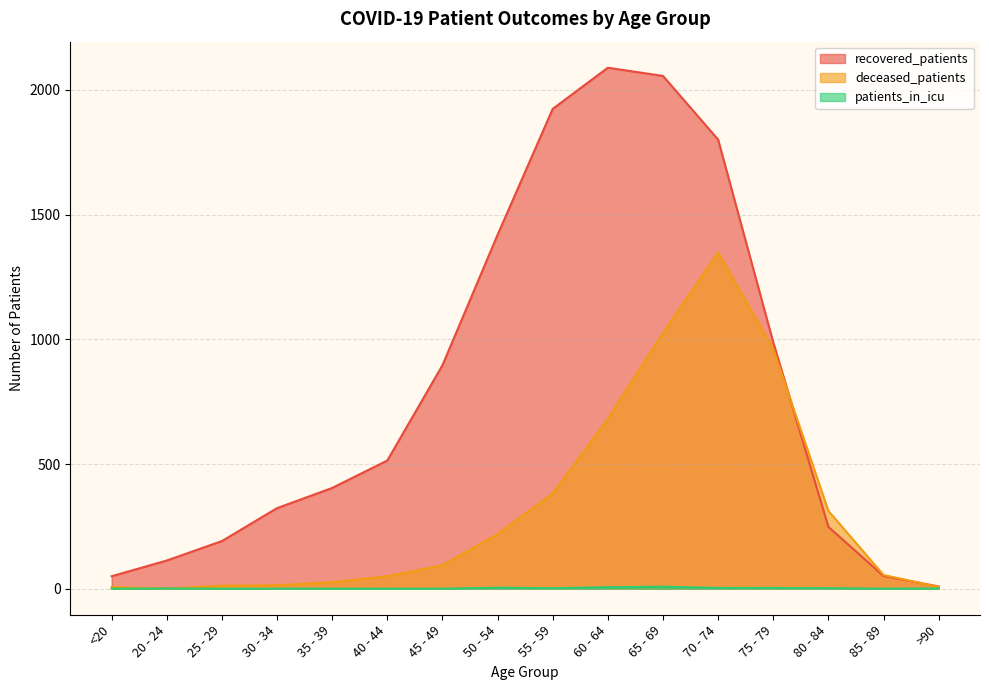

List the series in order of their peak value, lowest first.

patients_in_icu, deceased_patients, recovered_patients